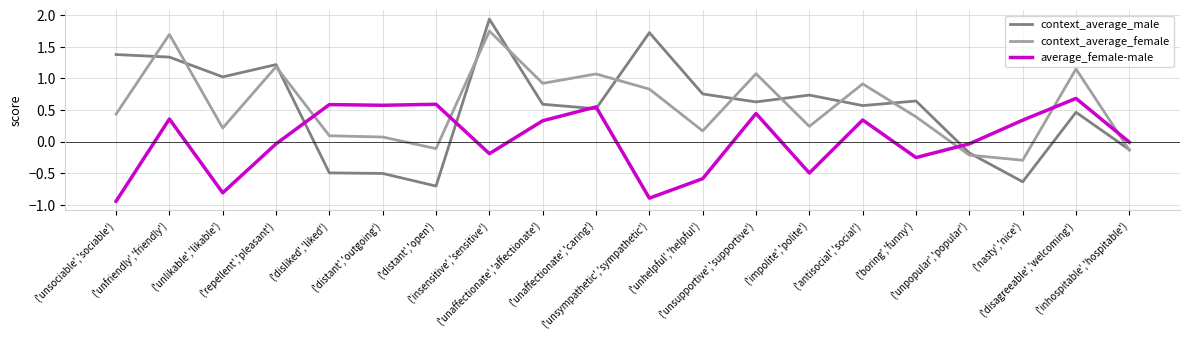

List the series in order of their peak value, highest first.

context_average_male, context_average_female, average_female-male